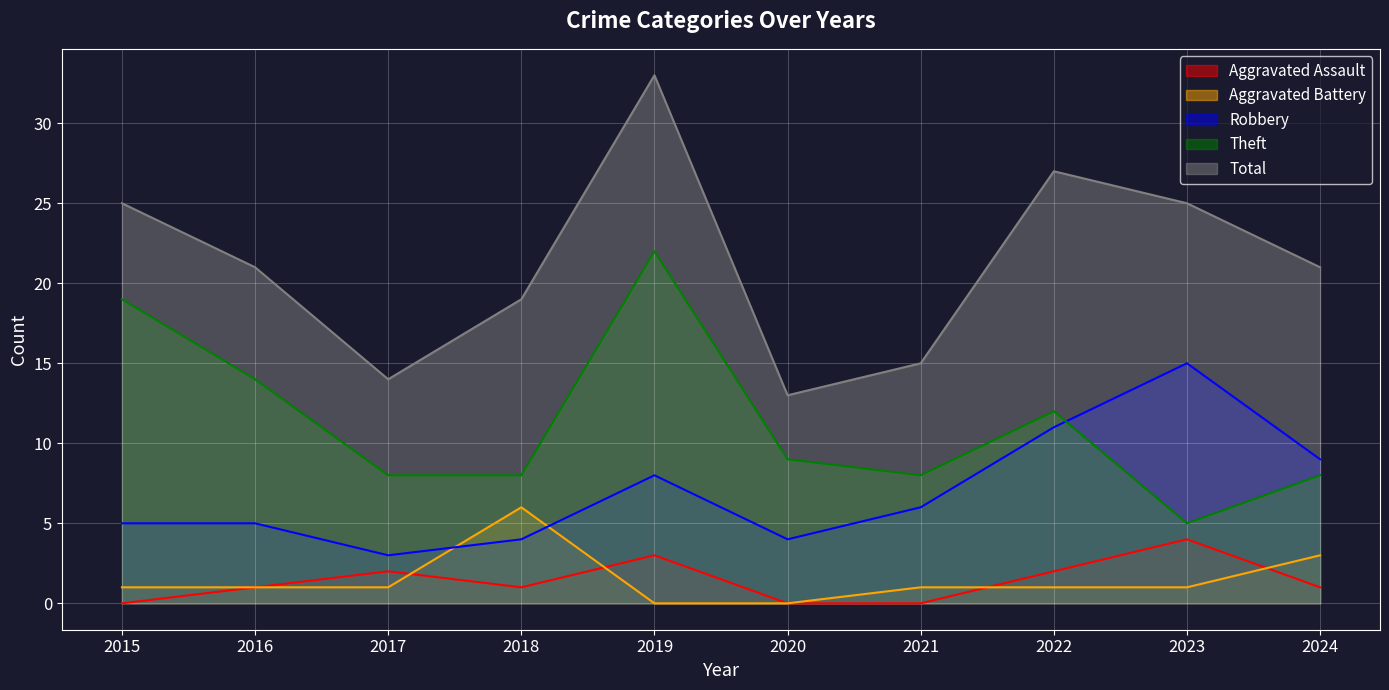

The value of Robbery at 2020 is 4. True or false?

True